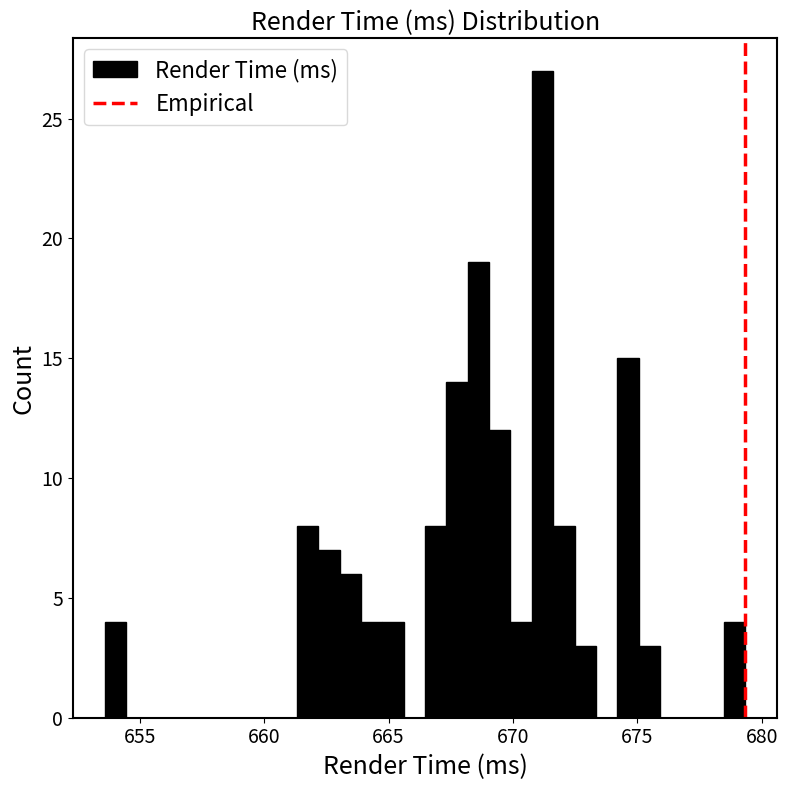

Around what value on the x-axis is the tallest bar? Give the approximate position of its centre, as read against the axis.

671.0